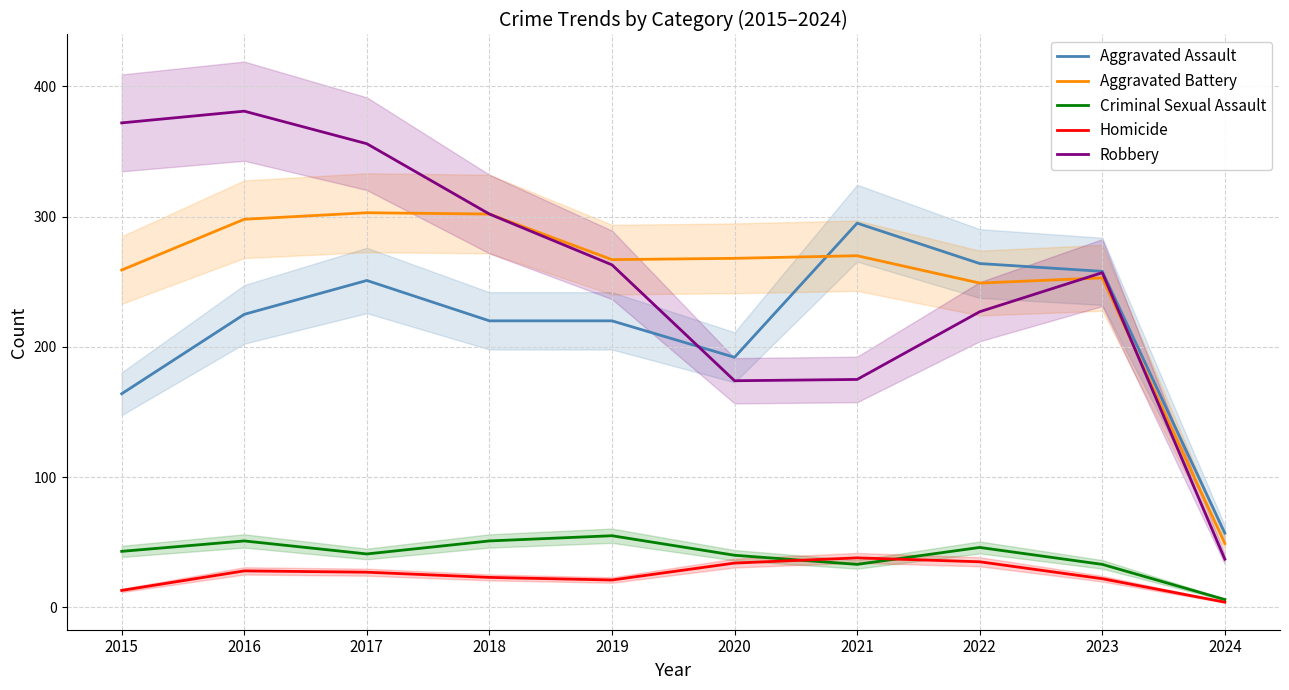

Reading left to right, extract all data points from this chart.

Aggravated Assault: 164	225	251	220	220	192	295	264	258	57
Aggravated Battery: 259	298	303	302	267	268	270	249	253	49
Criminal Sexual Assault: 43	51	41	51	55	40	33	46	33	6
Homicide: 13	28	27	23	21	34	38	35	22	4
Robbery: 372	381	356	302	263	174	175	227	257	37